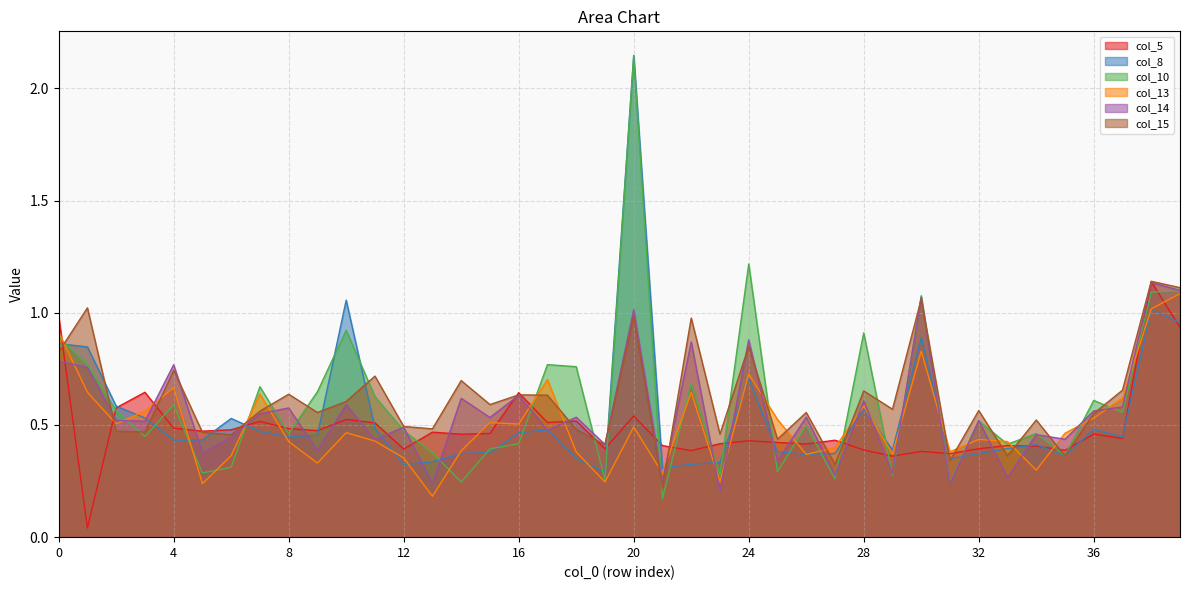

How many distinct data groups are displayed?

6